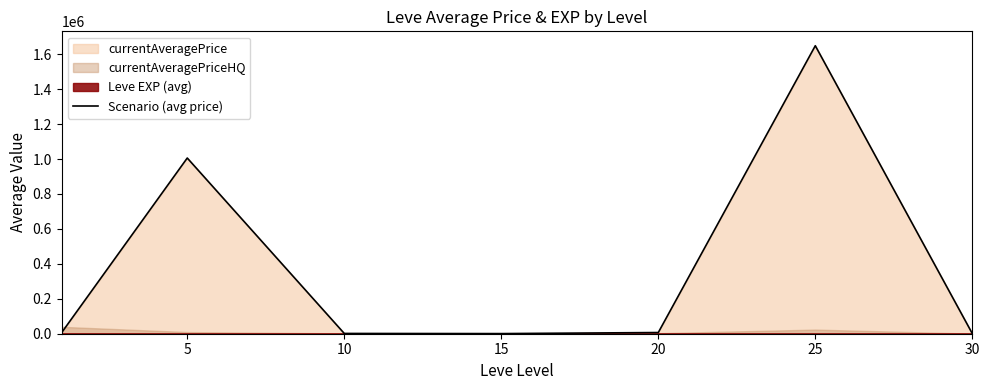

Where is the first local maximum?

5